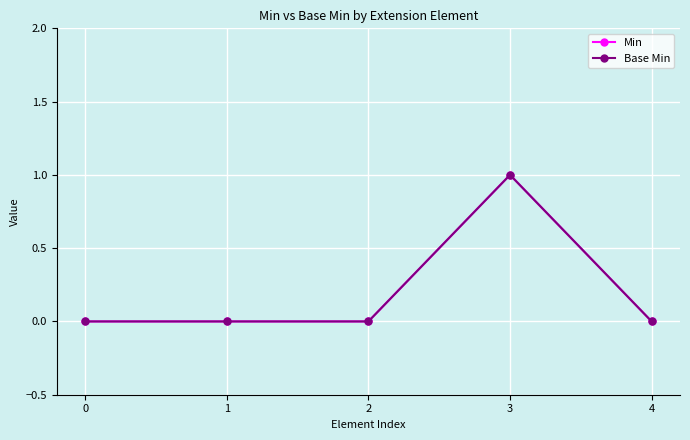

Does the chart have visible grid lines?

Yes